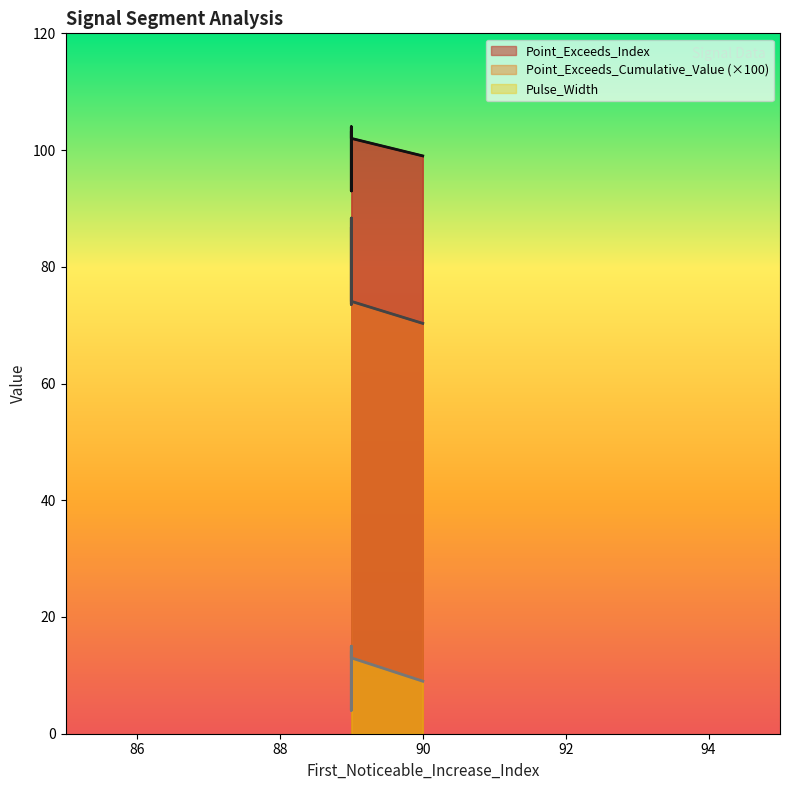

List the series in order of their overall mean, lowest first.

Pulse_Width, Point_Exceeds_Cumulative_Value, Point_Exceeds_Index